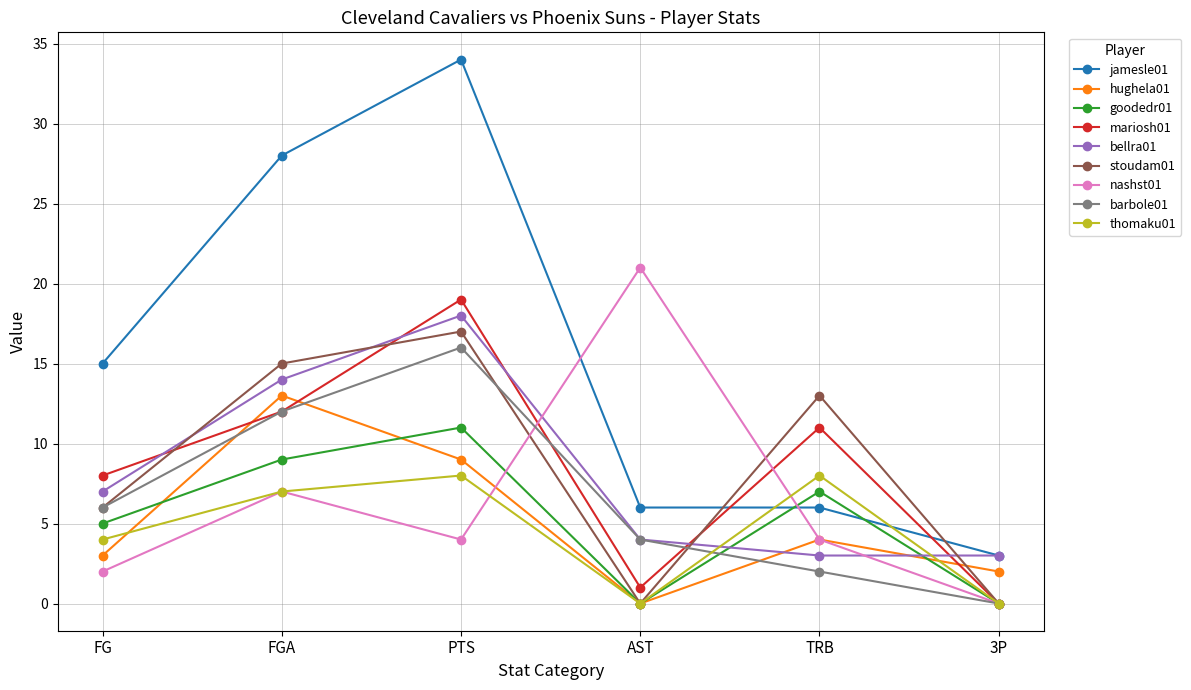

Is the value of mariosh01 at AST greater than the value of jamesle01 at AST?

No